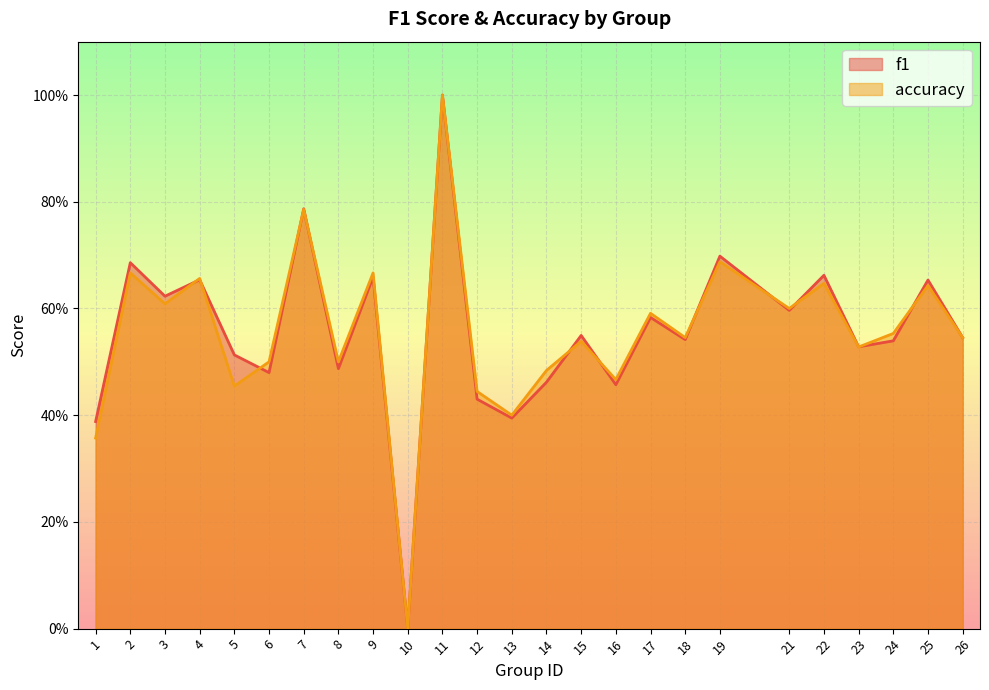

Is it true that f1 equals 0.1 at 22?

False